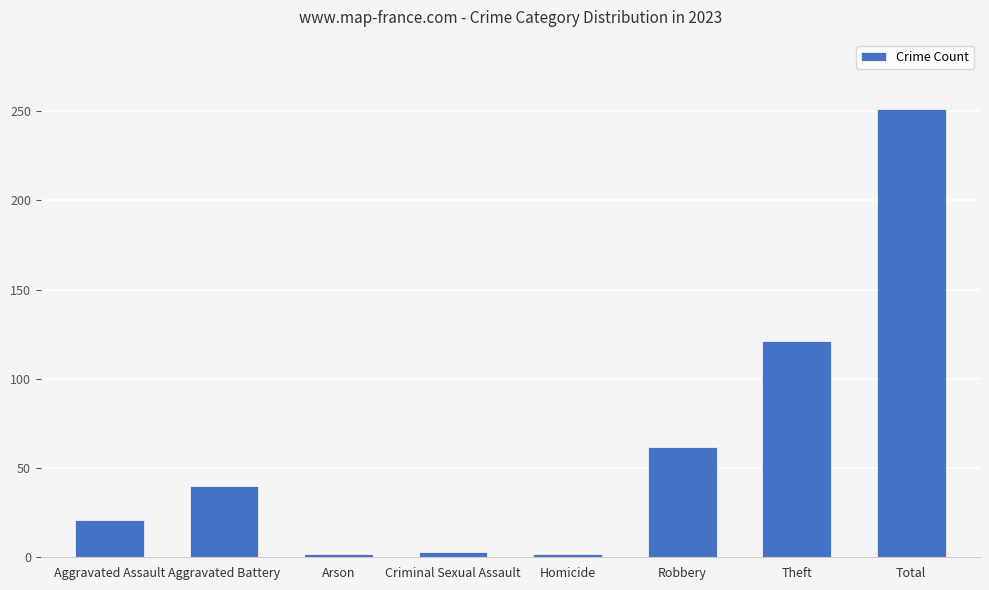

At which label is the value closest to 126?

Theft